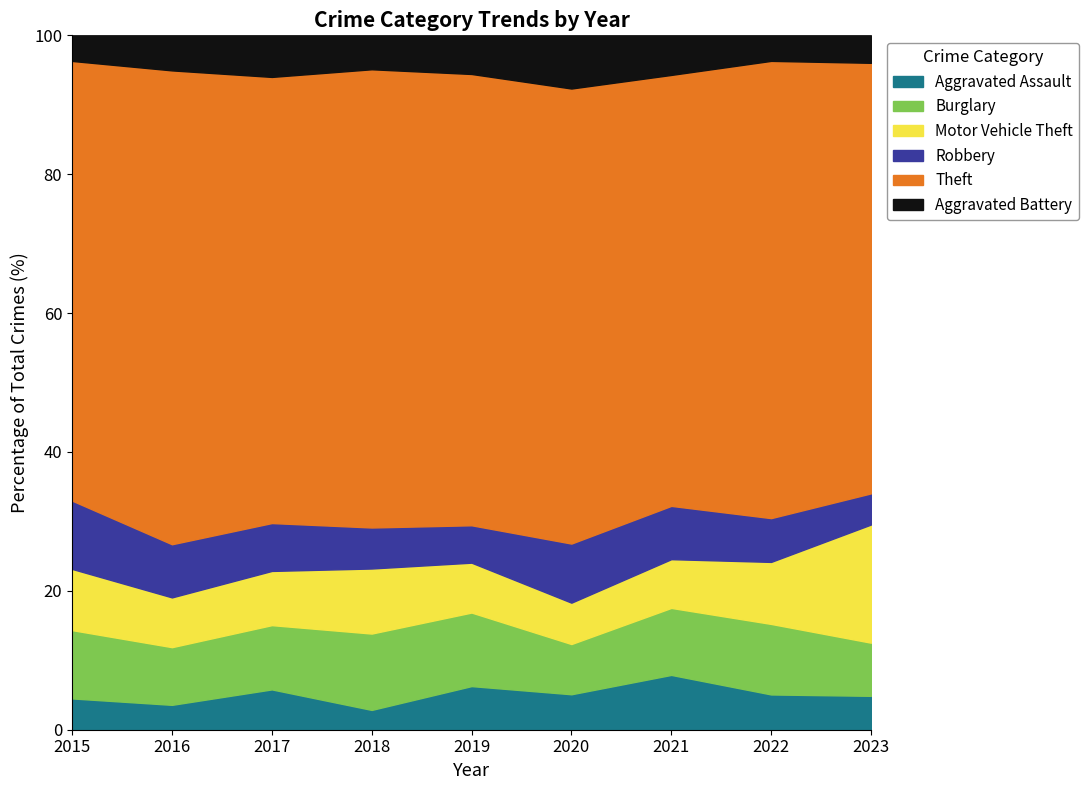

The Aggravated Assault series shows 29 at 2015. True or false?

False